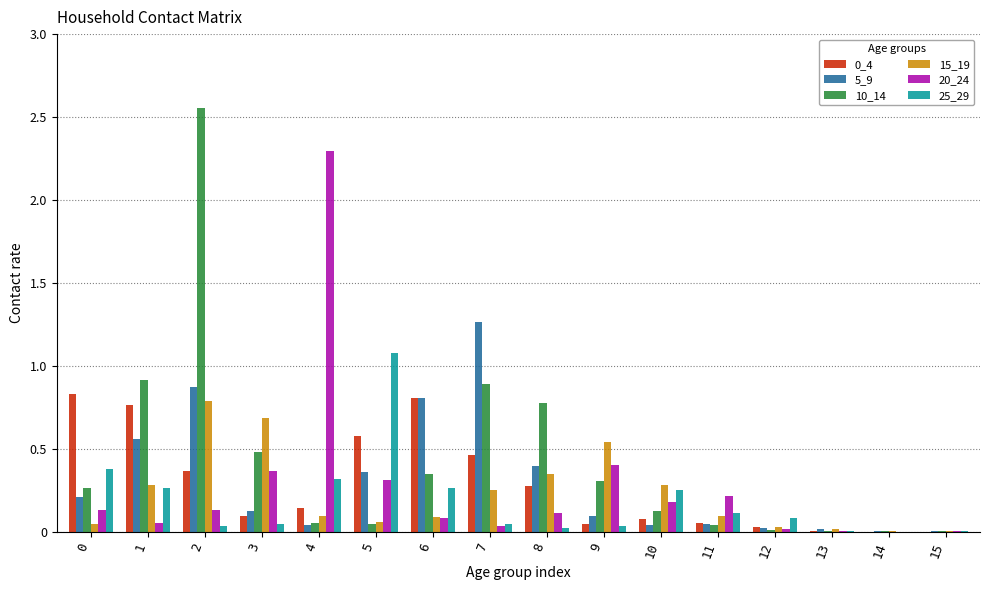

Is it true that 25_29 equals 0.3 at 4?

True